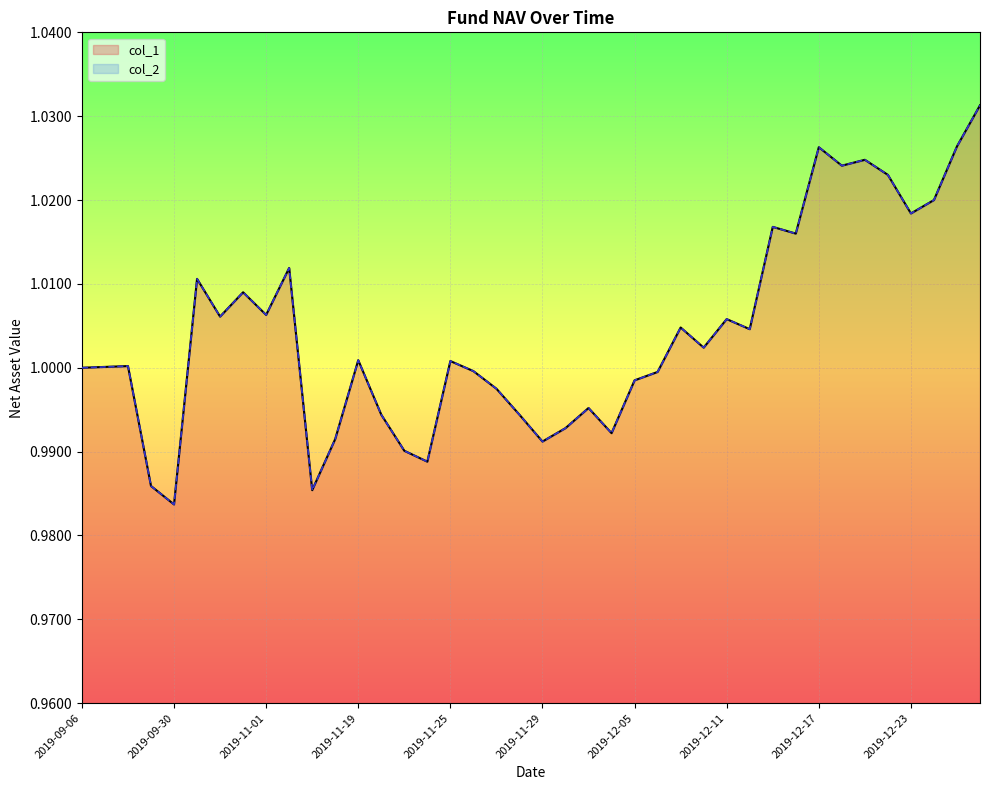

How many series are shown in this chart?

2